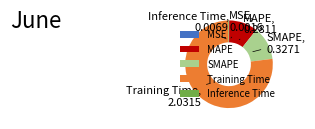

The Training Time slice represents 77% of the pie. True or false?

True